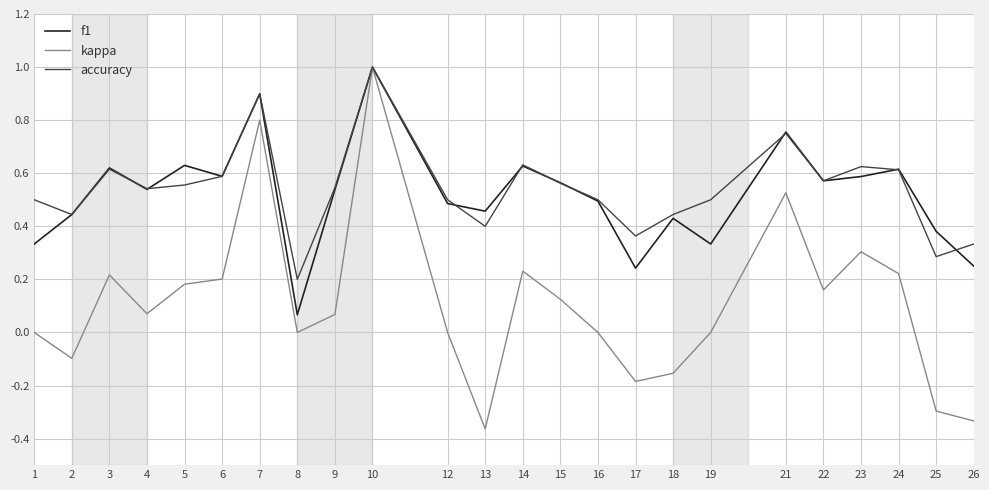

The accuracy series shows 0.6 at 13. True or false?

False